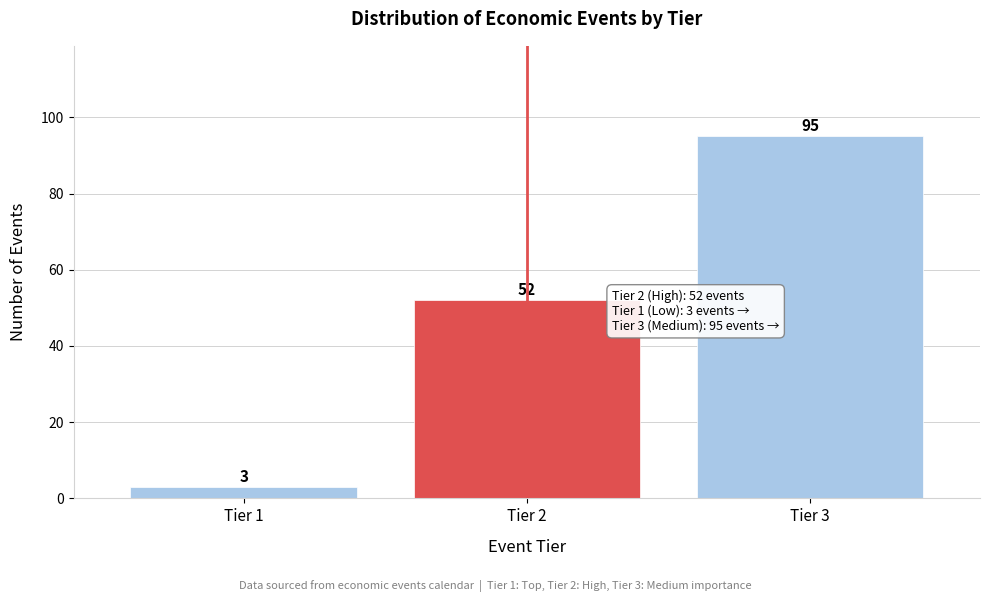

Reading left to right, transcribe all the data shown in this chart.

Tier 1=3	Tier 2=52	Tier 3=95